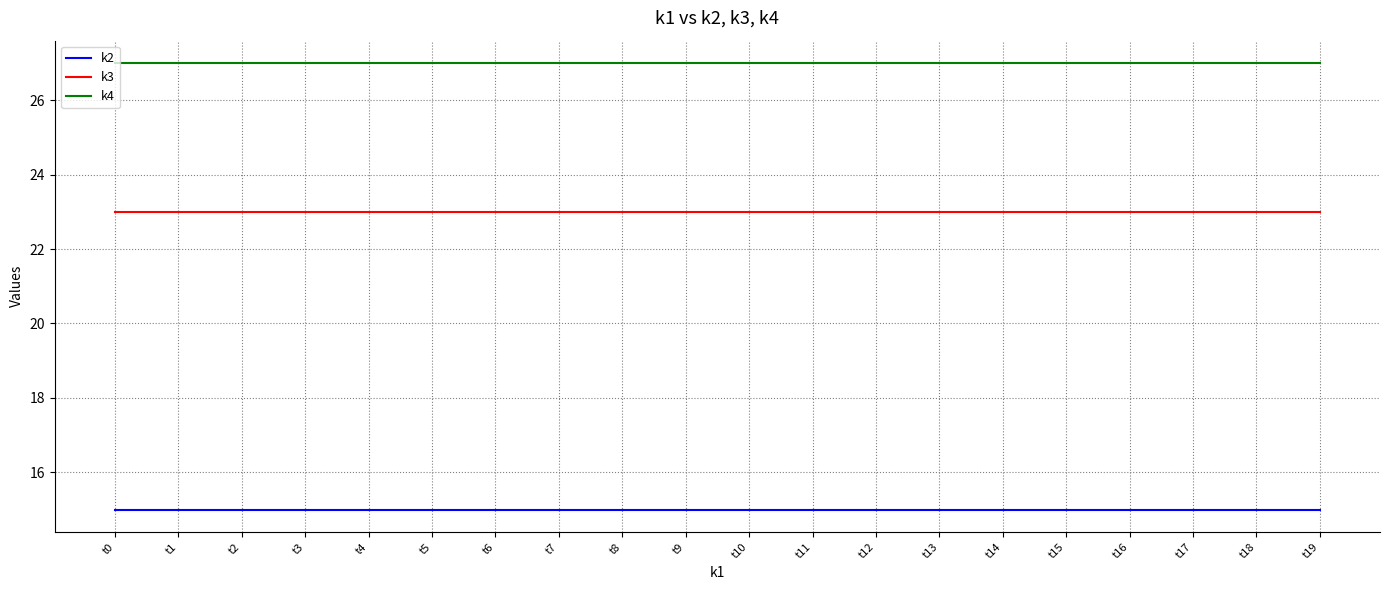

True or false: k3 and k4 cross at least once.

False